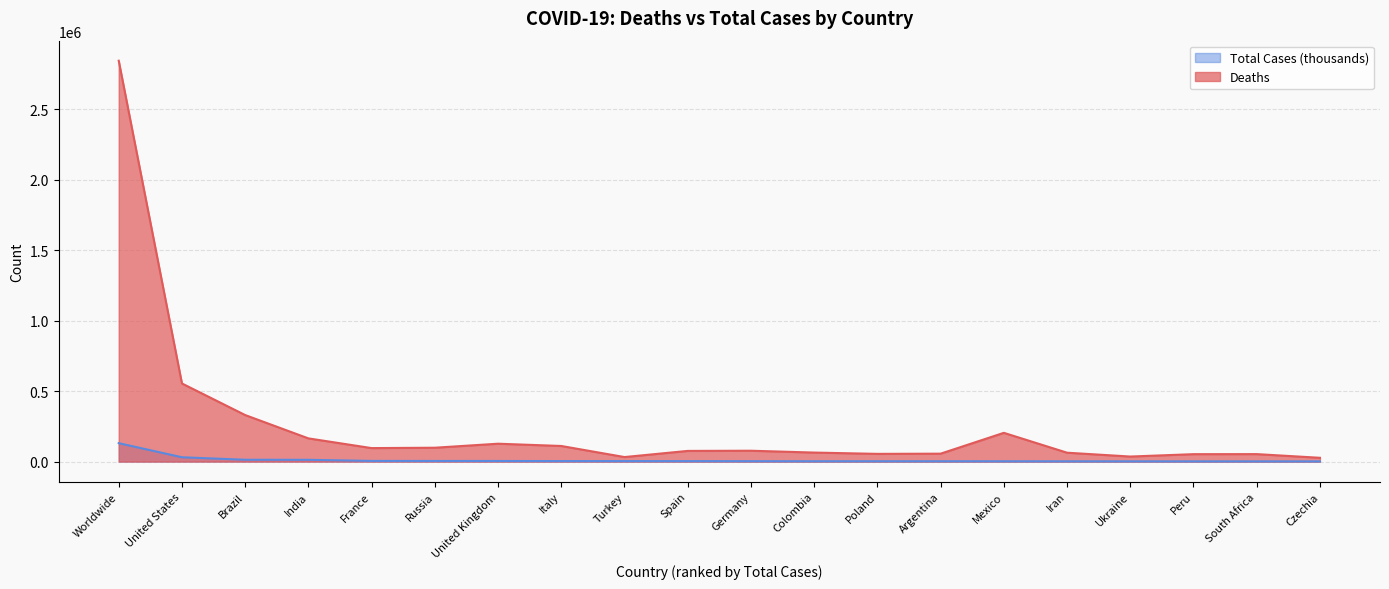

Reading left to right, transcribe all the data shown in this chart.

Deaths: Worldwide=2844807.0	United States=554302.0	Brazil=330193.0	India=164623.0	France=95677.0	Russia=98363.0	United Kingdom=126826.0	Italy=110704.0	Turkey=32078.0	Spain=75698.0	Germany=77010.0	Colombia=63932.0	Poland=54737.0	Argentina=56106.0	Mexico=204011.0	Iran=62999.0	Ukraine=35729.0	Peru=52625.0	South Africa=52954.0	Czechia=26867.0
Total Cases: Worldwide=130643.6	United States=30695.5	Brazil=12953.6	India=12485.5	France=4707.5	Russia=4520.9	United Kingdom=4357.1	Italy=3650.2	Turkey=3445.1	Spain=3301.0	Germany=2886.0	Colombia=2437.2	Poland=2415.6	Argentina=2383.5	Mexico=2249.2	Iran=1920.4	Ukraine=1783.2	Peru=1574.0	South Africa=1551.5	Czechia=1549.7